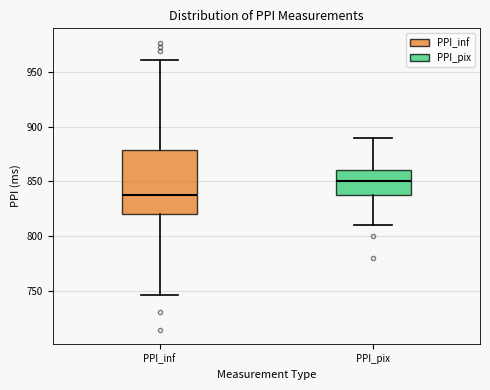

Which box has the lowest median line?

PPI_inf